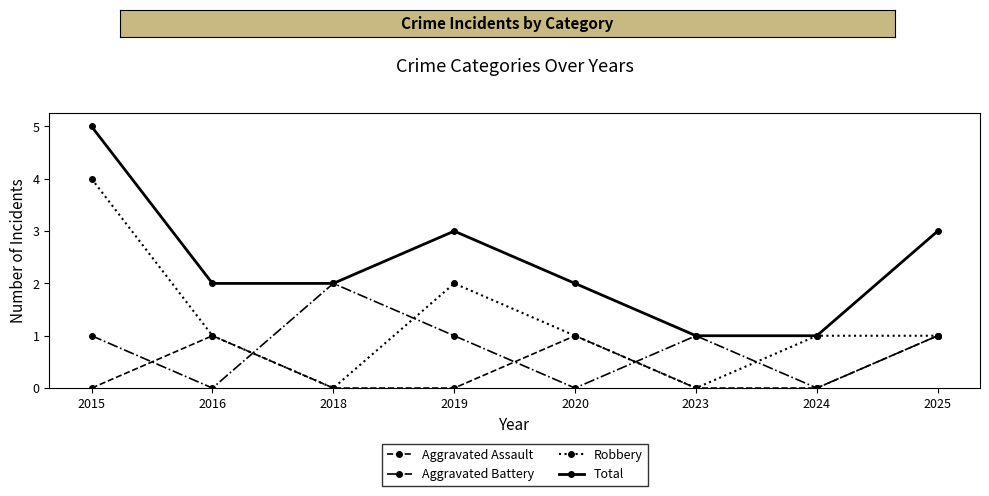

What is the total value across all series at 2015?

10